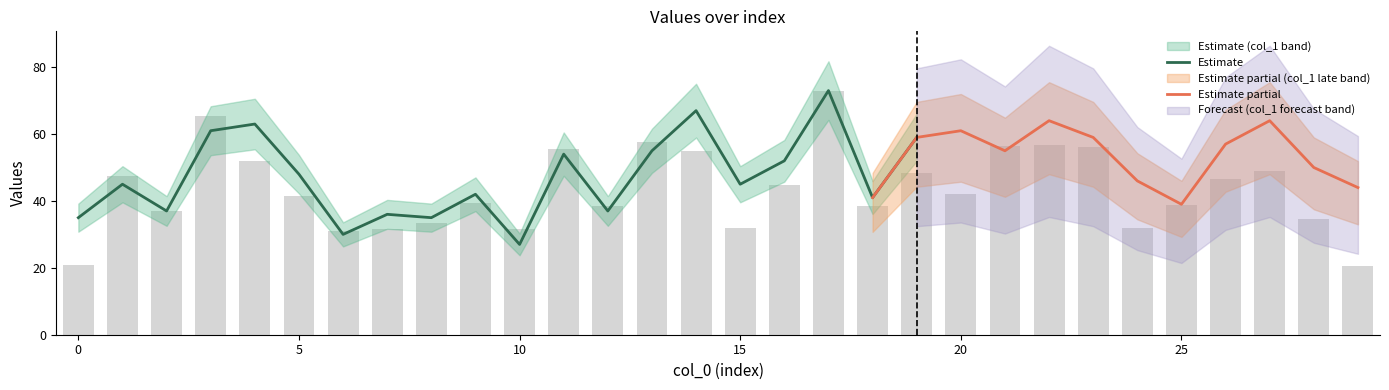

At which label is the value closest to 46?

26